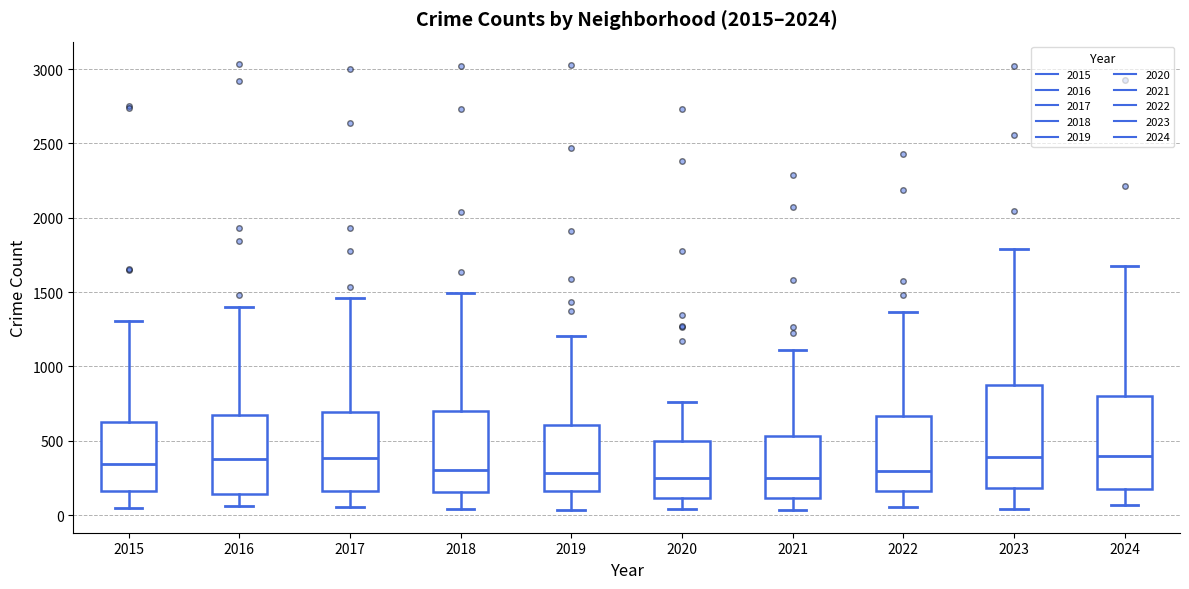

Reading left to right, transcribe this box plot: for each box, give where its median line is, the range the box spans, and where its two whiskers end, as read against the y-axis. The values are not printed on the chart, so give them approximately, as read against the axis.

2015: median 350, box 150 to 650, whiskers 50 to 1300
2016: median 400, box 150 to 650, whiskers 50 to 1400
2017: median 400, box 150 to 700, whiskers 50 to 1450
2018: median 300, box 150 to 700, whiskers 50 to 1500
2019: median 300, box 150 to 600, whiskers 50 to 1200
2020: median 250, box 100 to 500, whiskers 50 to 750
2021: median 250, box 100 to 550, whiskers 50 to 1100
2022: median 300, box 150 to 650, whiskers 50 to 1350
2023: median 400, box 200 to 850, whiskers 50 to 1800
2024: median 400, box 150 to 800, whiskers 50 to 1700